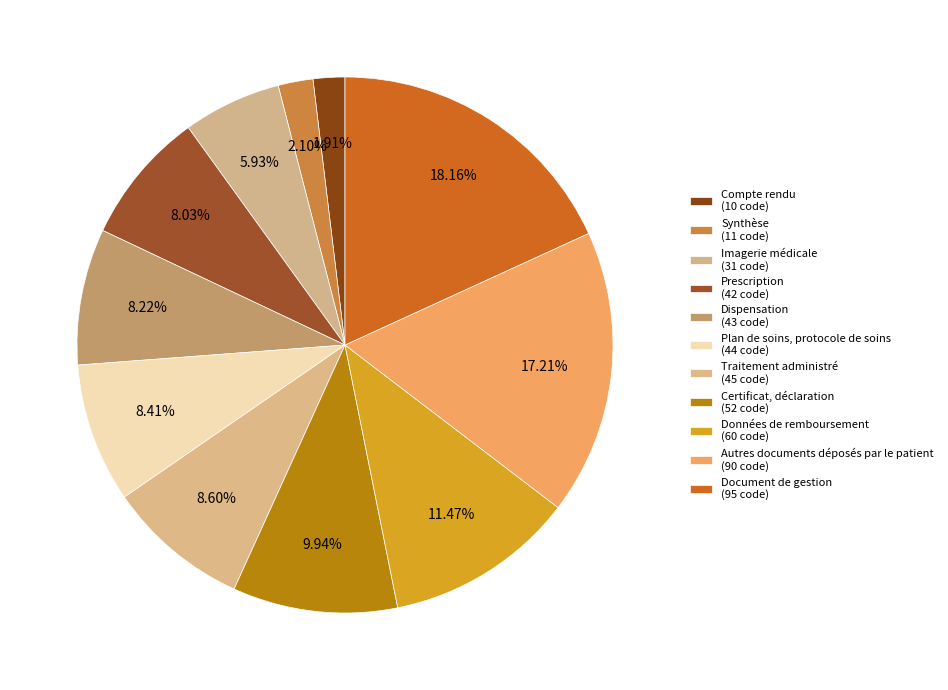

What is the change in value from Plan de soins, protocole de soins to Autres documents déposés par le patient?

+46